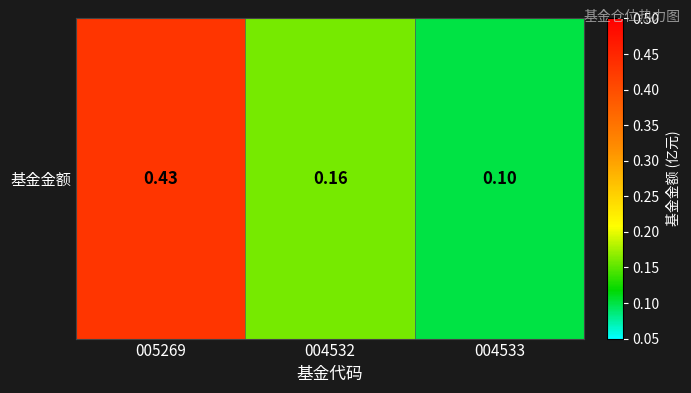

The value at 005269 is 0.8. True or false?

False